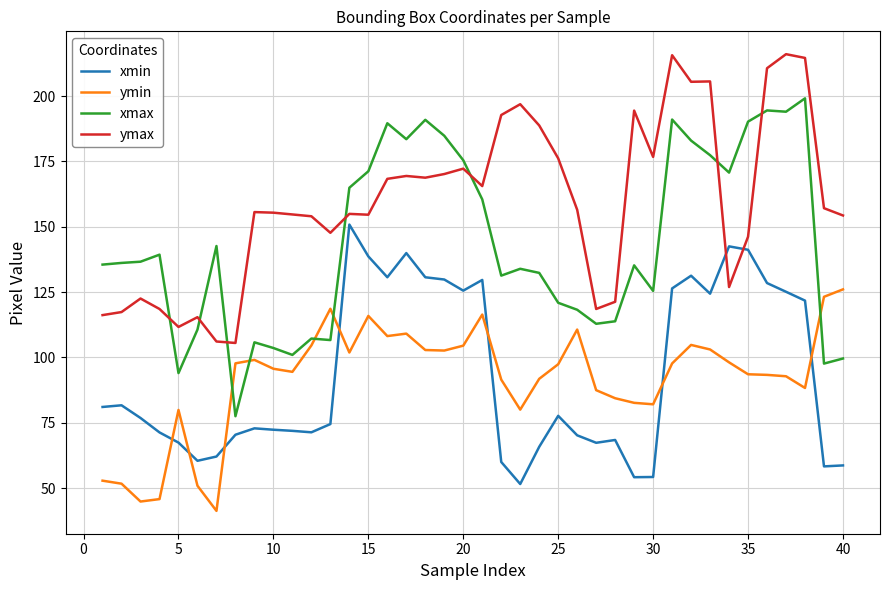

Which series has the widest spread of values?

xmax